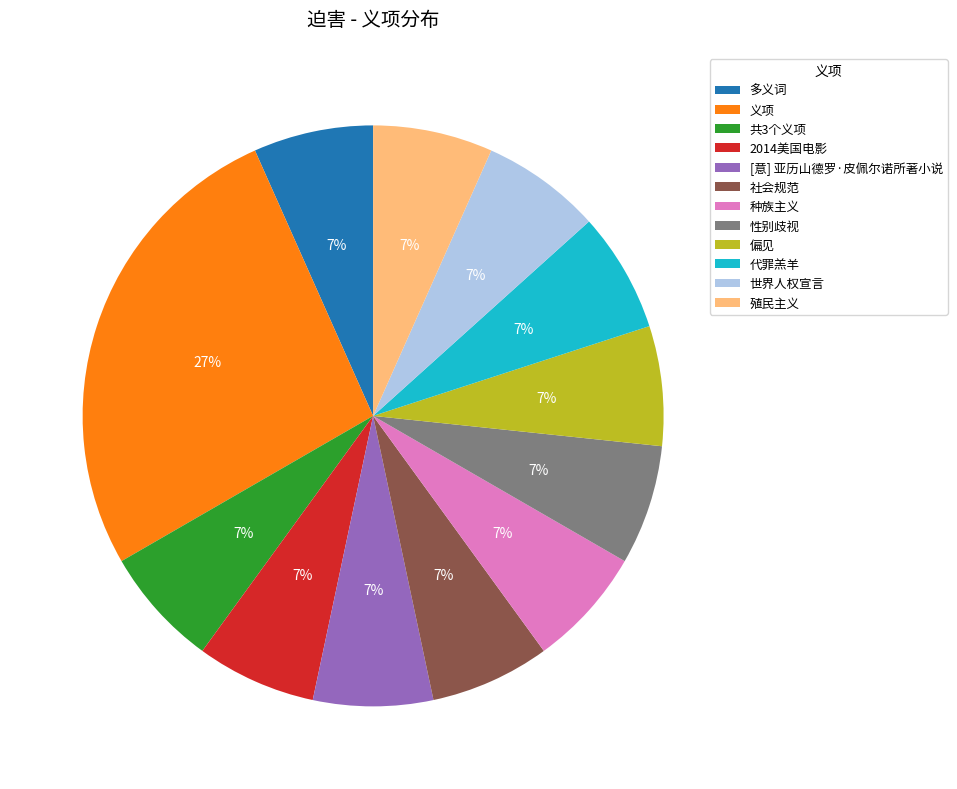

Is there any slice that represents more than half of the pie?

No